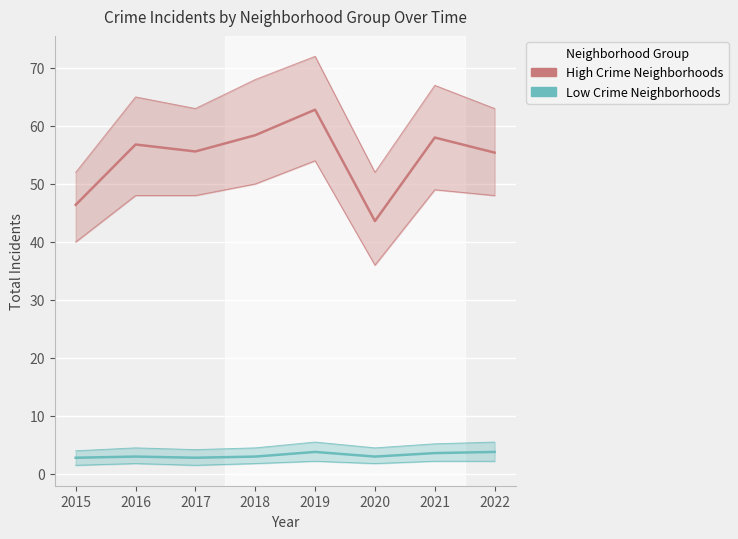

Is the value of Low Crime Neighborhoods at 2016 greater than the value of High Crime Neighborhoods at 2015?

No